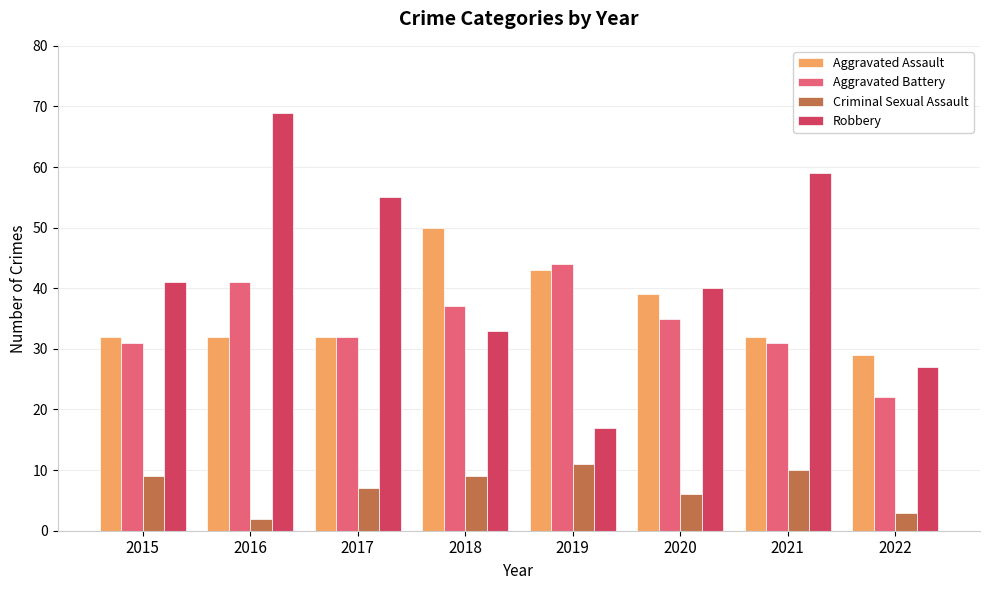

Count the Aggravated Assault values in the range 32 to 43.

6